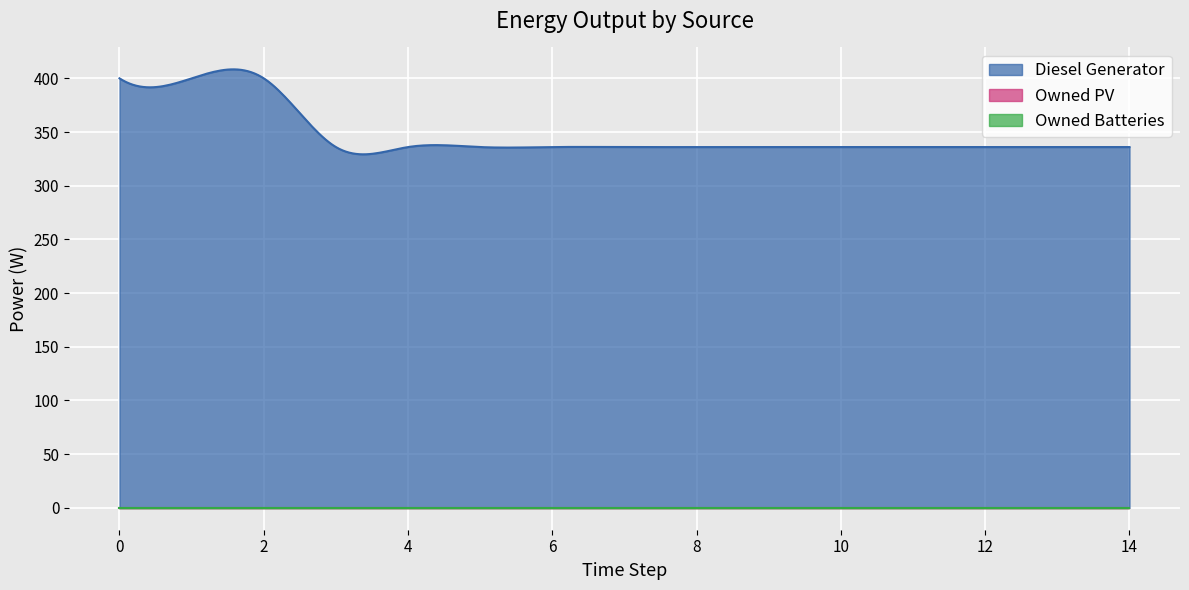

Rank the series by their maximum value, from highest to lowest.

Diesel Generator, Owned PV, Owned Batteries